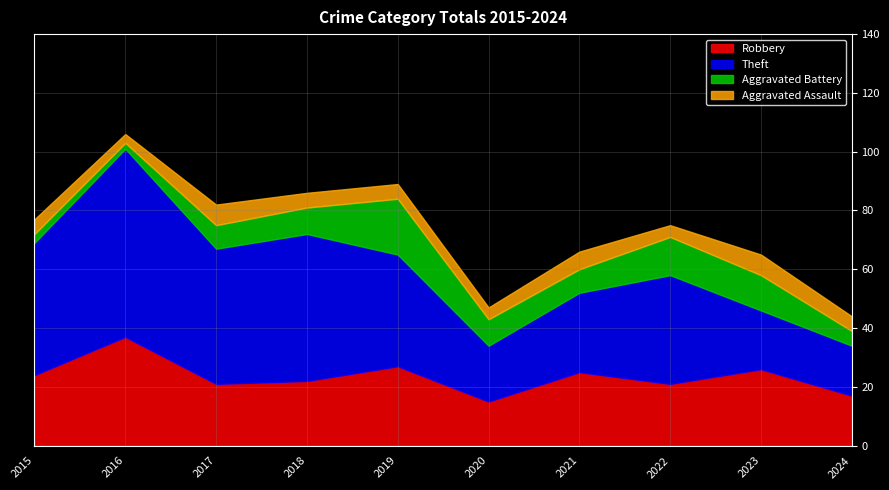

Which label corresponds to the smallest value in the chart?

2016